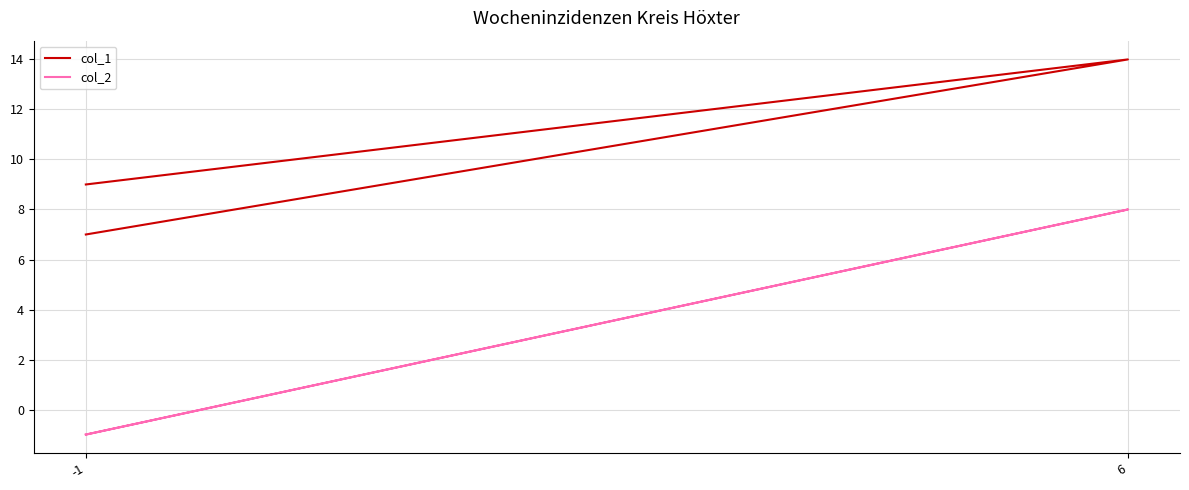

Does the chart display data point markers on the line(s)?

No